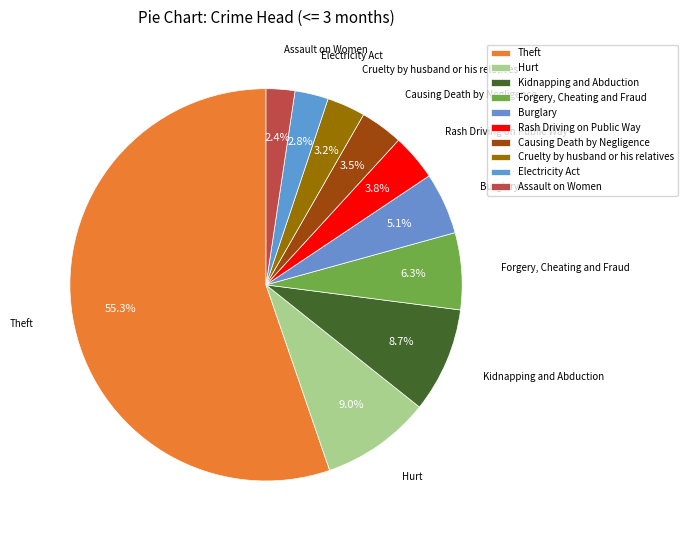

How many segments does this pie chart have?

10